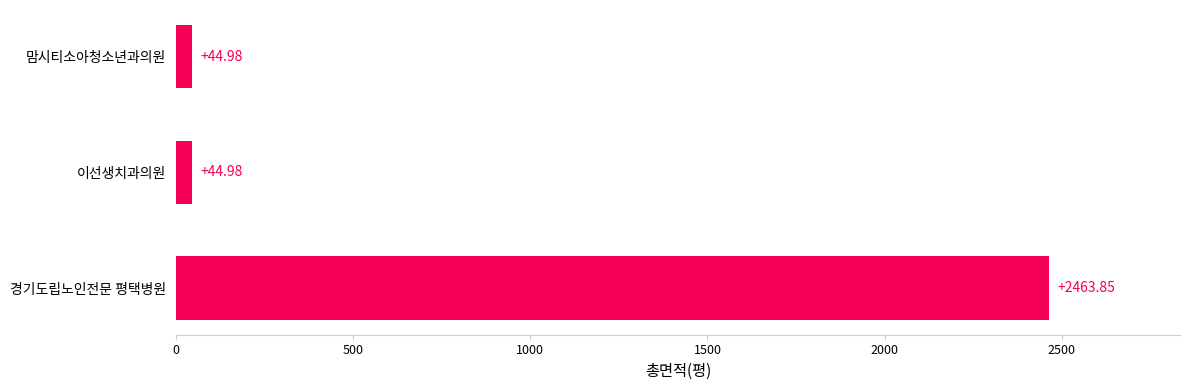

What is the label of the 1st bar from the bottom?

경기도립노인전문 평택병원